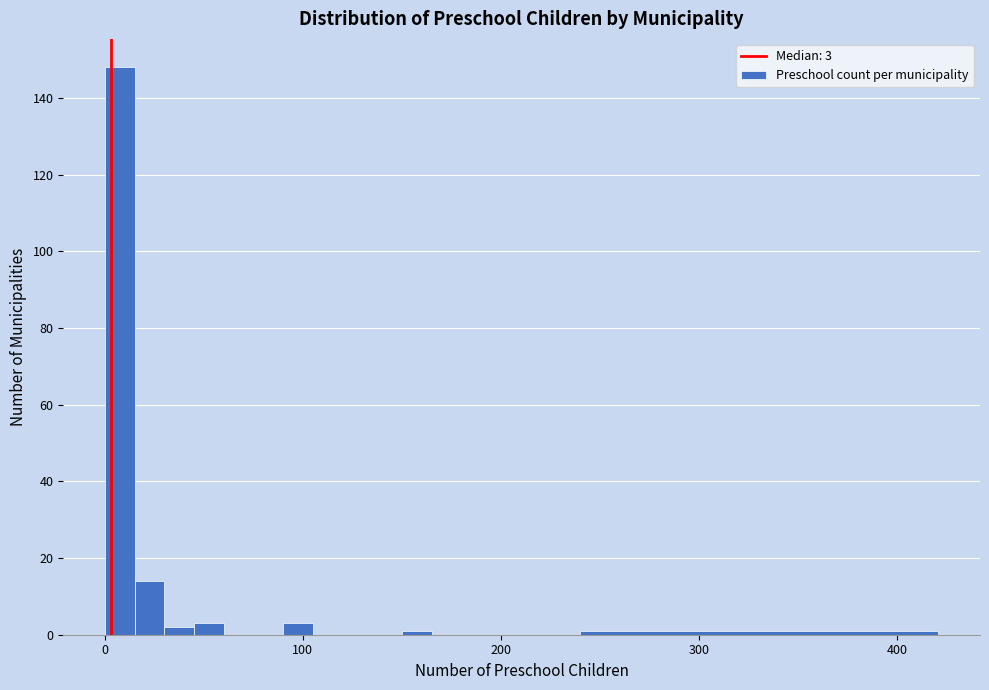

Around what value on the x-axis is the tallest bar? Give the approximate position of its centre, as read against the axis.

10